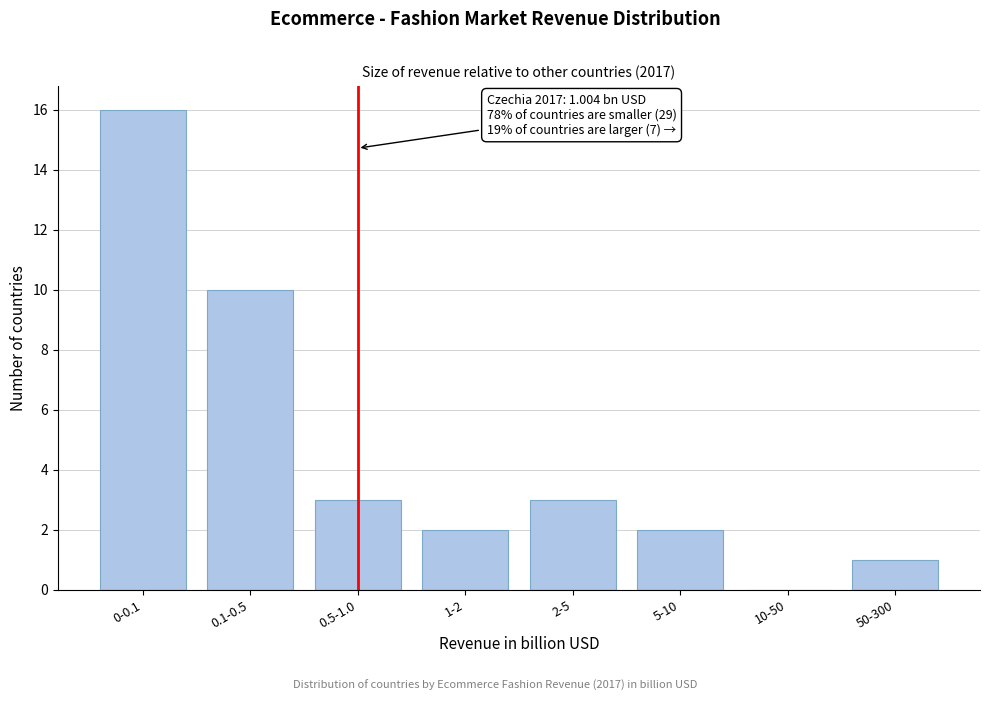

Reading left to right, extract all data points from this chart.

0-0.1=16	0.1-0.5=10	0.5-1.0=3	1-2=2	2-5=3	5-10=2	10-50=0	50-300=1